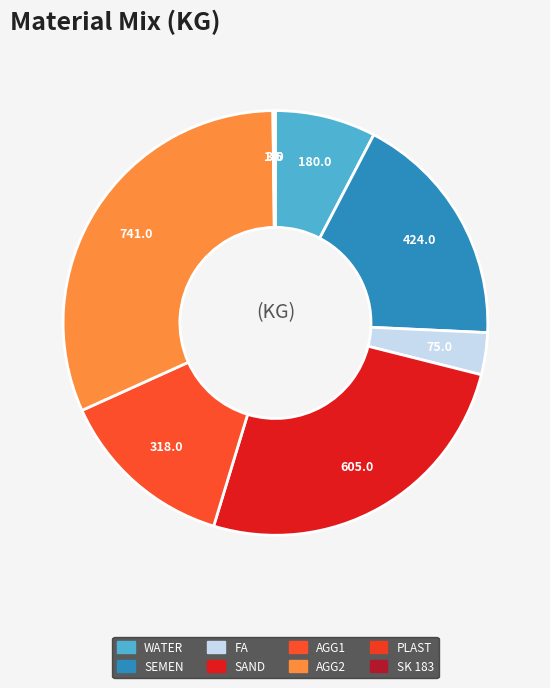

How many segments does this pie chart have?

8